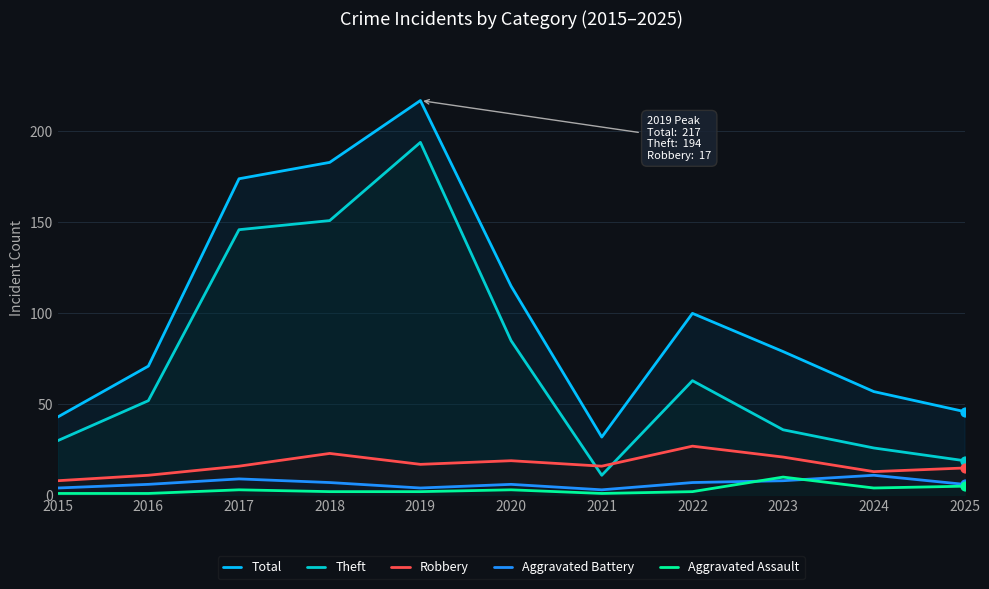

At which category is the sum across all series the highest?

2019